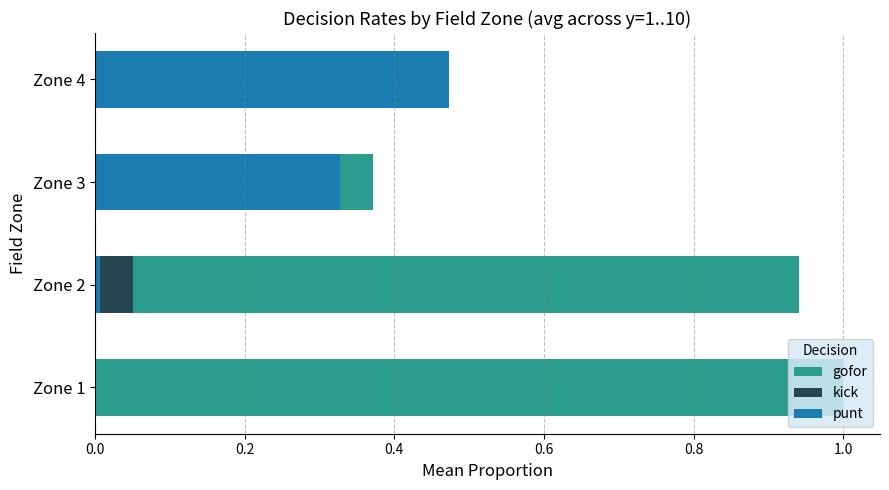

Which series has the widest spread of values?

gofor